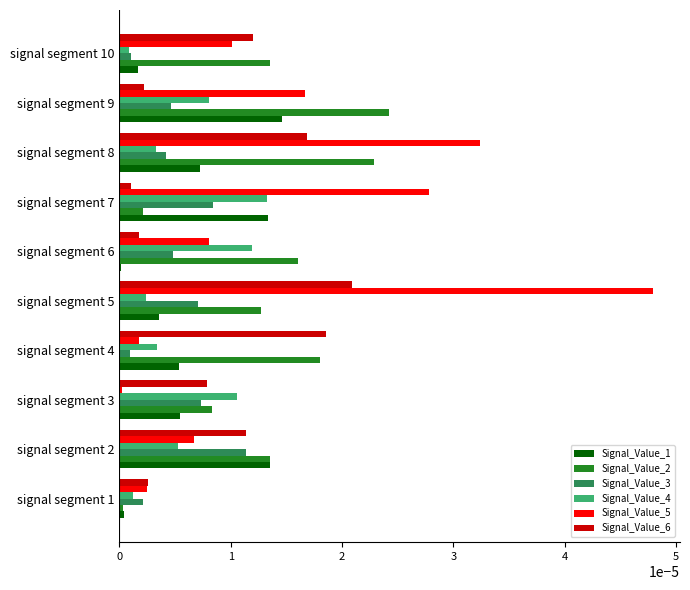

At which label is Signal_Value_6 closest to 0?

signal segment 7